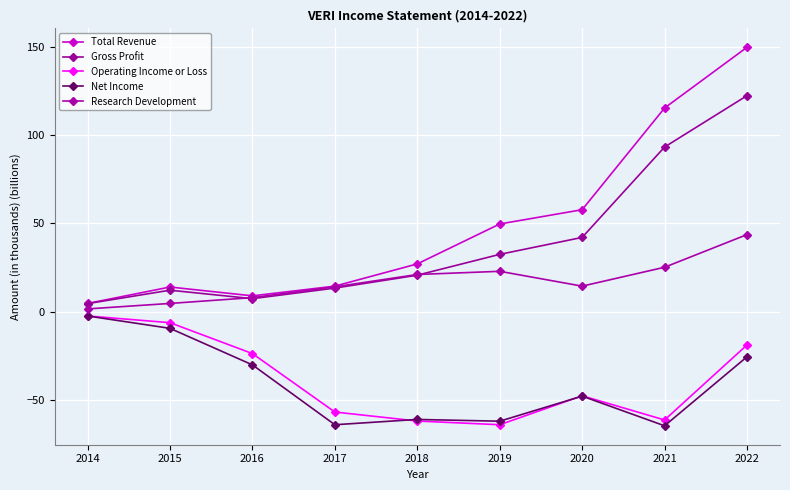

How many data points does each series have?

9